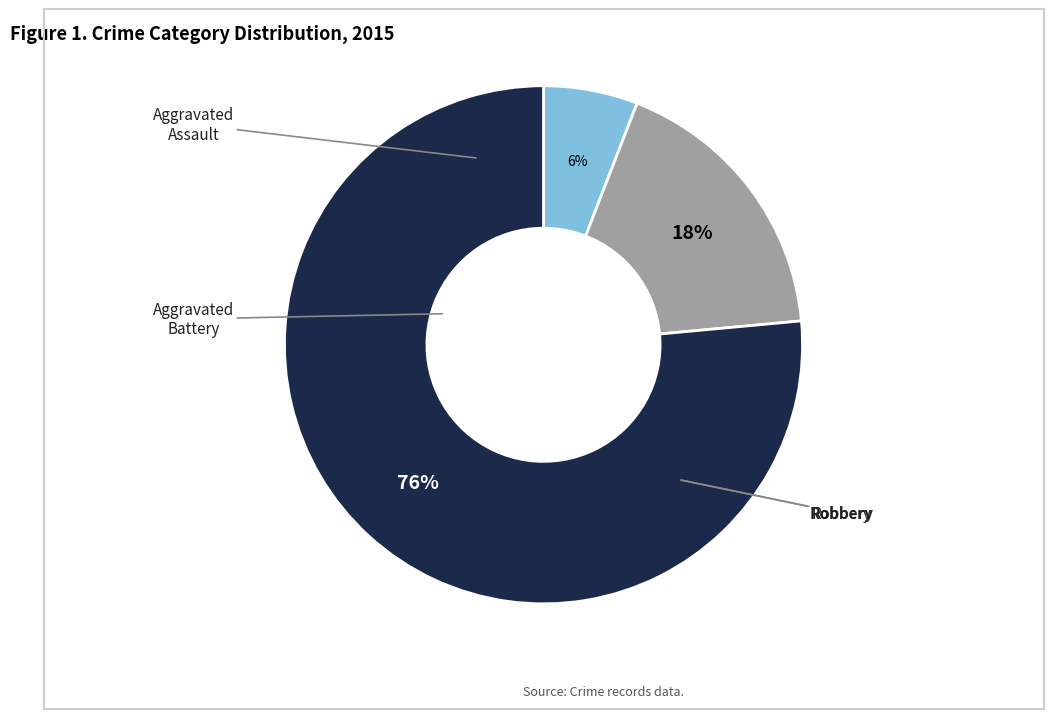

To the nearest percent, what is the average slice percentage?

33%